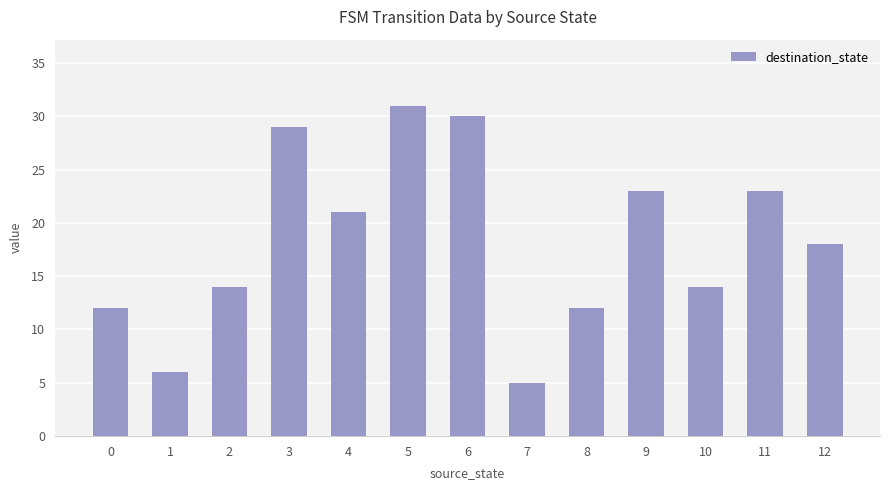

What is the change in value from 3 to 4?

-8